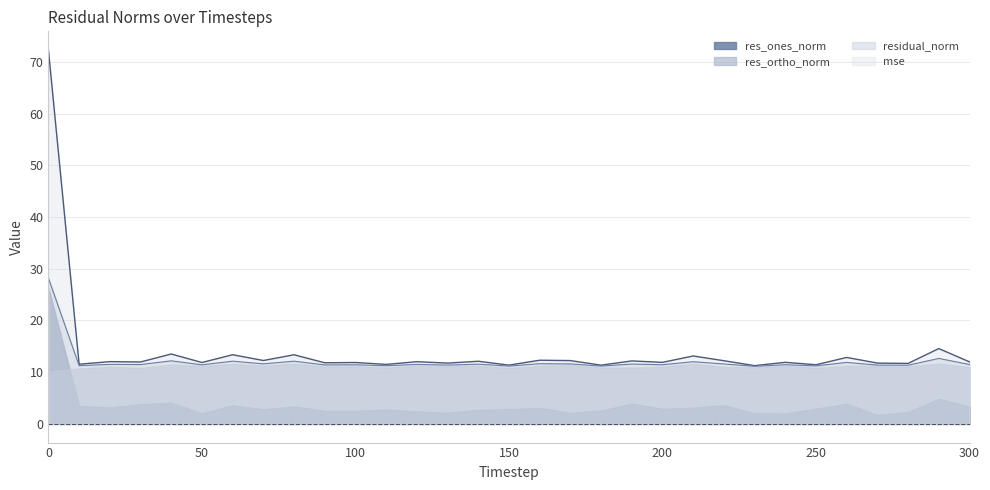

The res_ones_norm series shows 17.3 at 10. True or false?

False